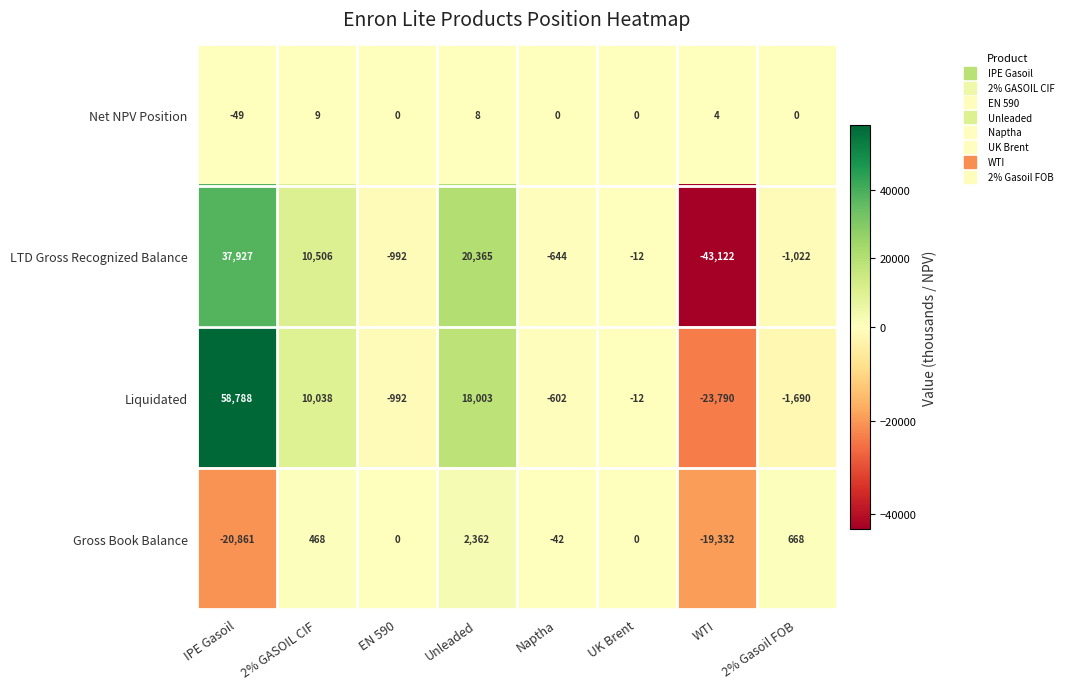

How many values in the Net NPV Position series are below 0?

1